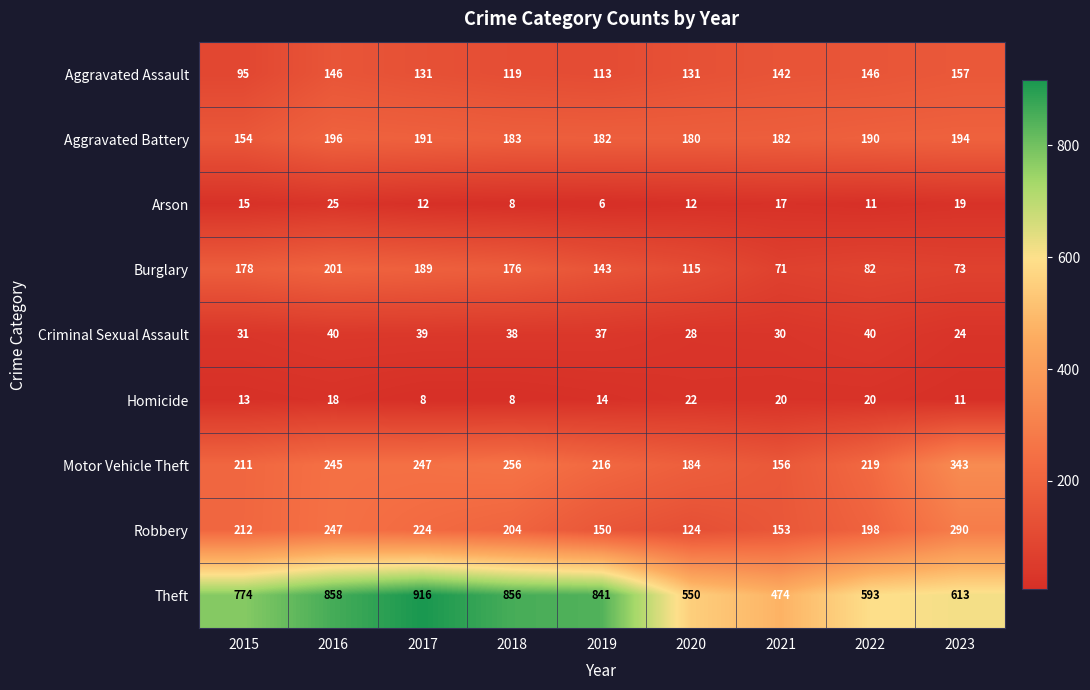

What is the maximum value shown in the chart?

916